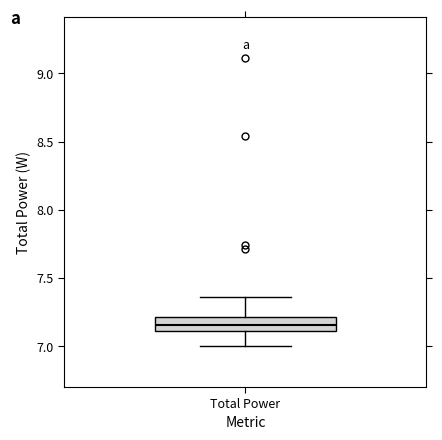

Where does the lower whisker of the box for Total Power end on the y-axis? The values are not printed on the chart, so give them approximately, as read against the axis.

7.00